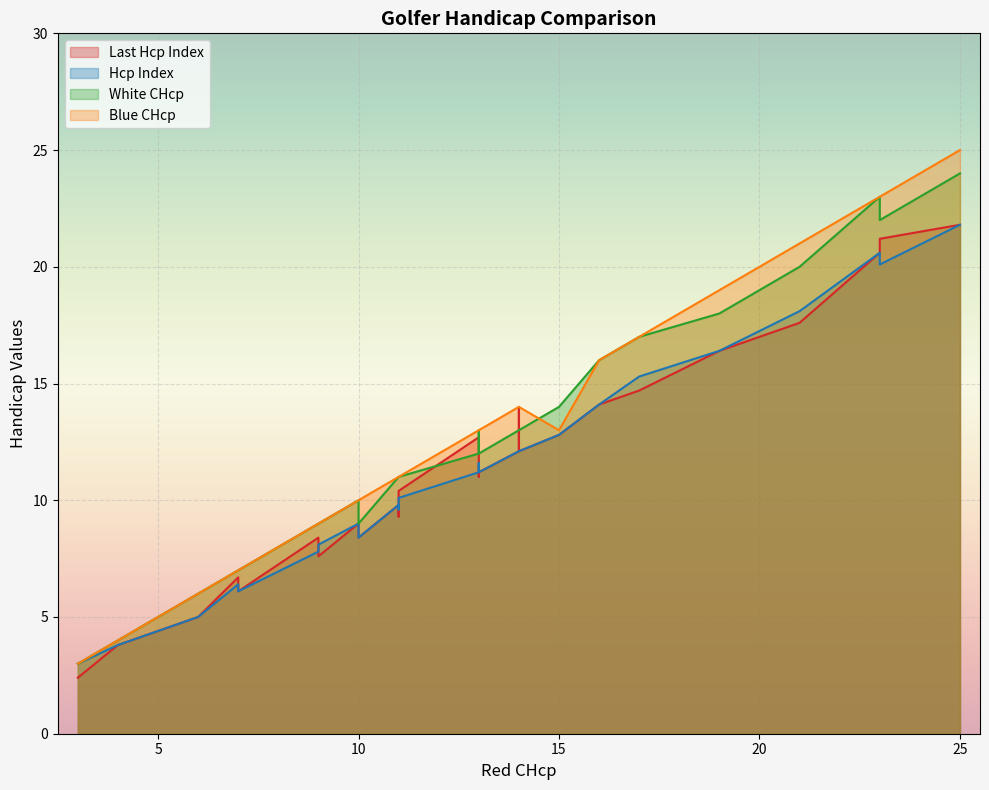

Reading right to left, what are all the values shown in this chart?

red_chcp: 16.0	11.0	14.0	11.0	4.0	21.0	10.0	10.0	19.0	9.0	9.0	17.0	3.0	13.0	13.0	11.0	7.0	14.0	23.0	7.0	14.0	11.0	7.0	15.0	4.0	13.0	25.0	6.0	23.0
last_hcp: 14.1	9.8	12.1	9.8	3.8	17.6	9.0	8.4	16.4	8.4	7.6	14.7	2.4	11.2	11.0	9.3	6.7	14.0	21.2	6.4	12.1	10.4	6.1	12.8	3.8	12.7	21.8	5.0	20.6
hcp_index: 14.1	9.8	12.1	9.8	3.8	18.1	9.0	8.4	16.4	7.8	8.1	15.3	3.0	11.2	11.6	9.6	6.4	12.1	20.1	6.4	12.1	10.1	6.1	12.8	3.8	11.2	21.8	5.0	20.6
white_chcp: 16.0	11.0	13.0	11.0	4.0	20.0	10.0	9.0	18.0	9.0	9.0	17.0	3.0	12.0	13.0	11.0	7.0	13.0	22.0	7.0	13.0	11.0	7.0	14.0	4.0	12.0	24.0	6.0	23.0
blue_chcp: 16.0	11.0	14.0	11.0	4.0	21.0	10.0	10.0	19.0	9.0	9.0	17.0	3.0	13.0	13.0	11.0	7.0	14.0	23.0	7.0	14.0	11.0	7.0	13.0	4.0	13.0	25.0	6.0	23.0